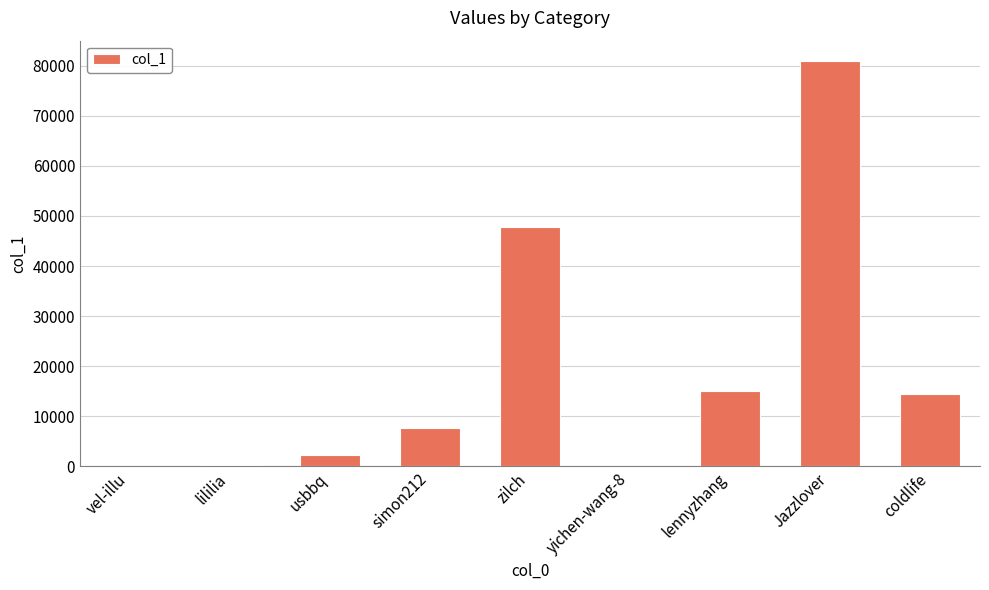

Between vel-illu and simon212, which is larger?

simon212